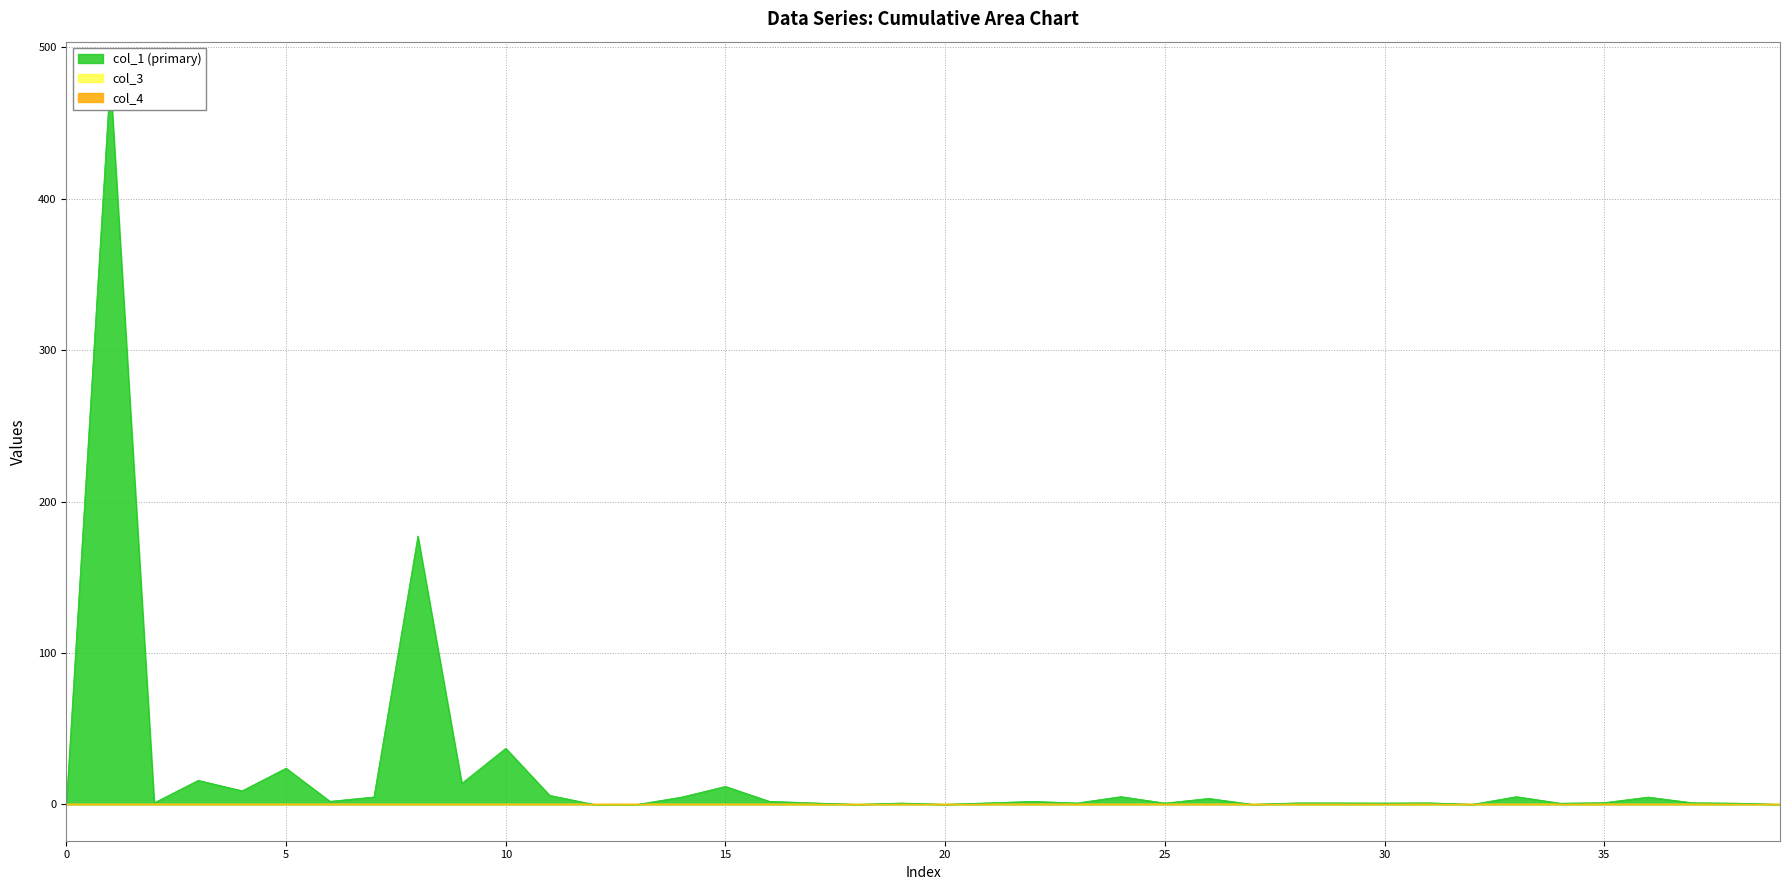

True or false: col_4 has a value of 0.0 at 26.

True